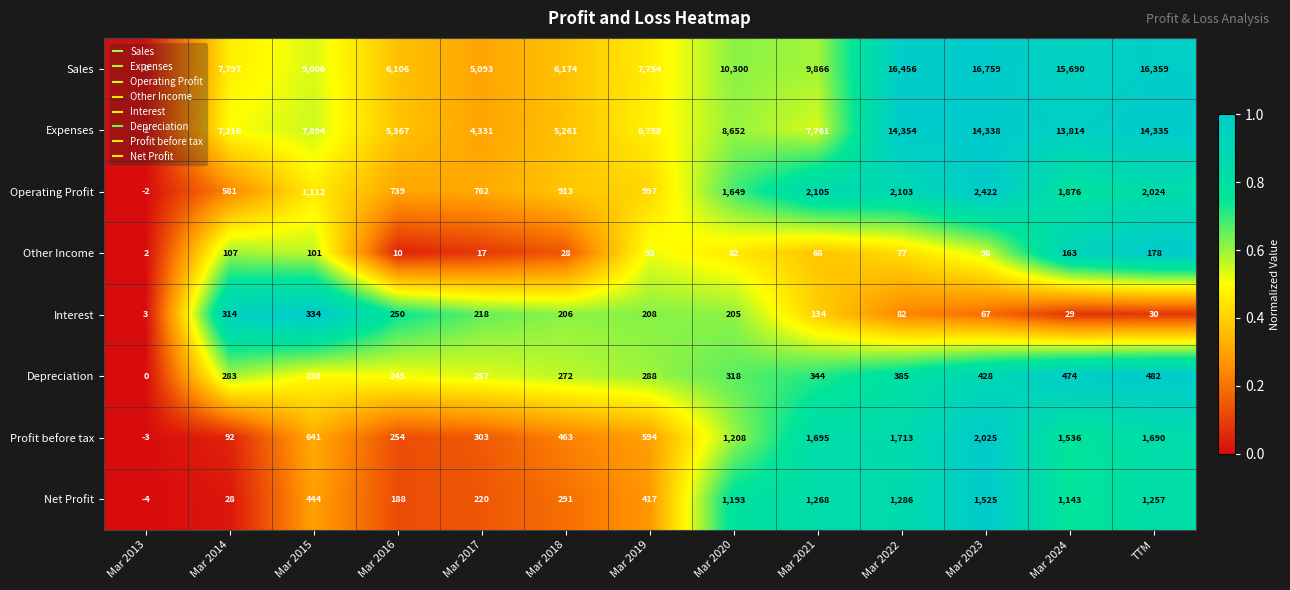

Where is Operating Profit nearest to the value 1210?

Mar 2015